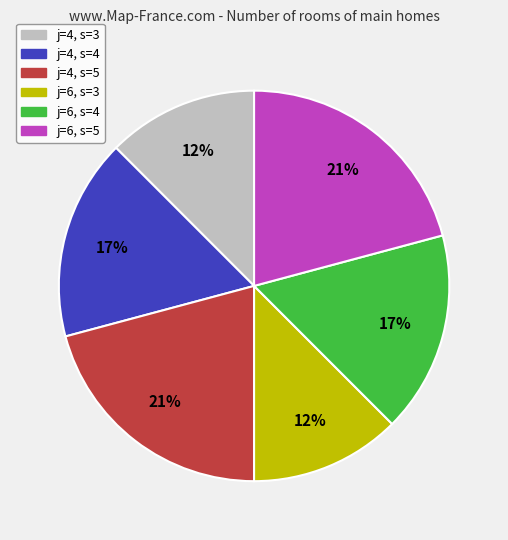

Do j=6, s=3 and j=6, s=5 together represent more than half of the pie?

No